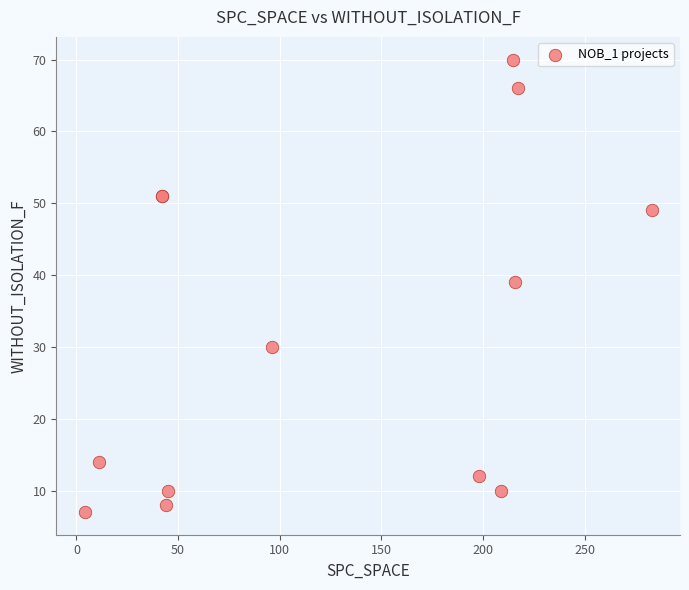

What Y value in the scatter plot is closest to 38?

39